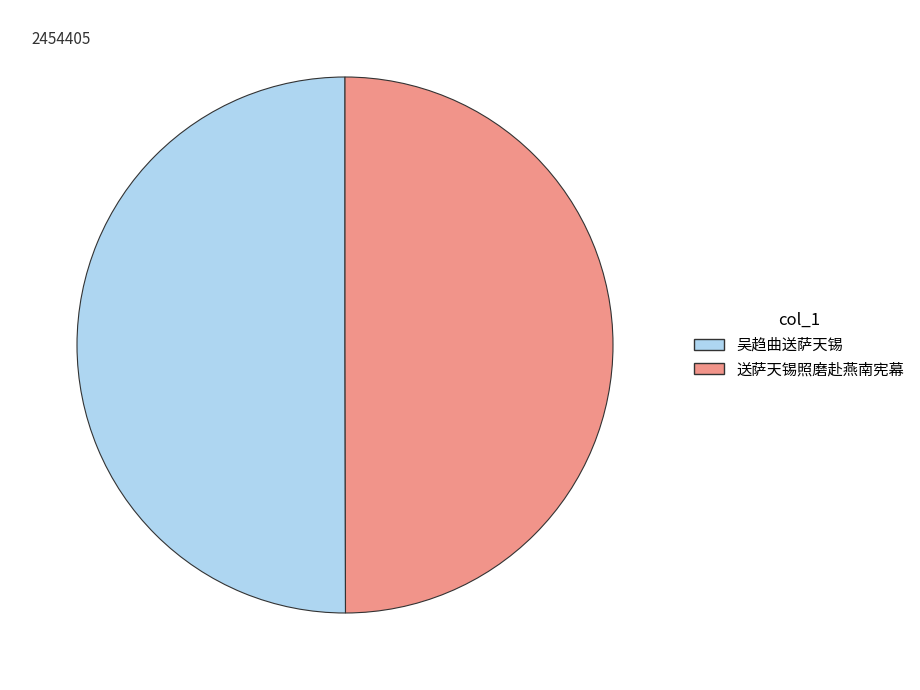

Combined, do 吴趋曲送萨天锡 and 送萨天锡照磨赴燕南宪幕 account for over 50%?

Yes